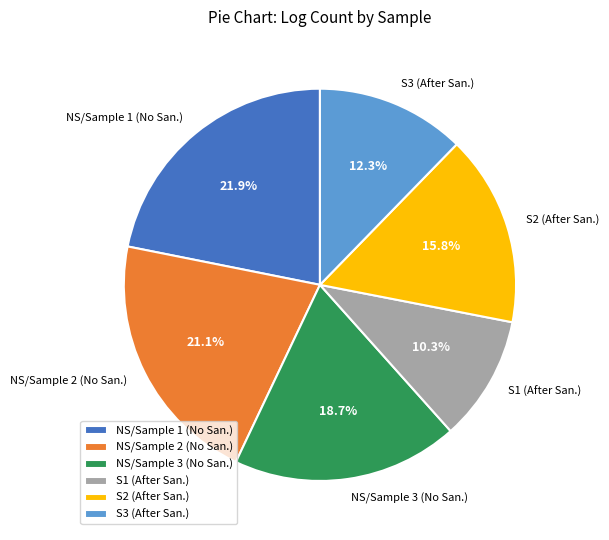

To the nearest percent, what is the difference between the largest and smallest slice percentages?

12%